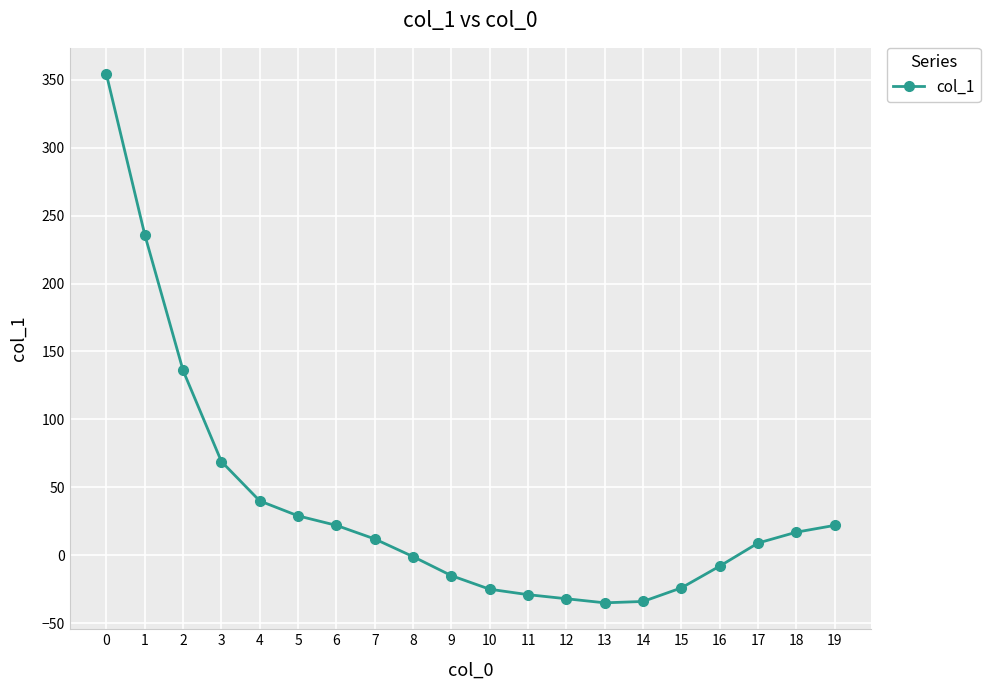

Which has a higher value, 18 or 19?

19